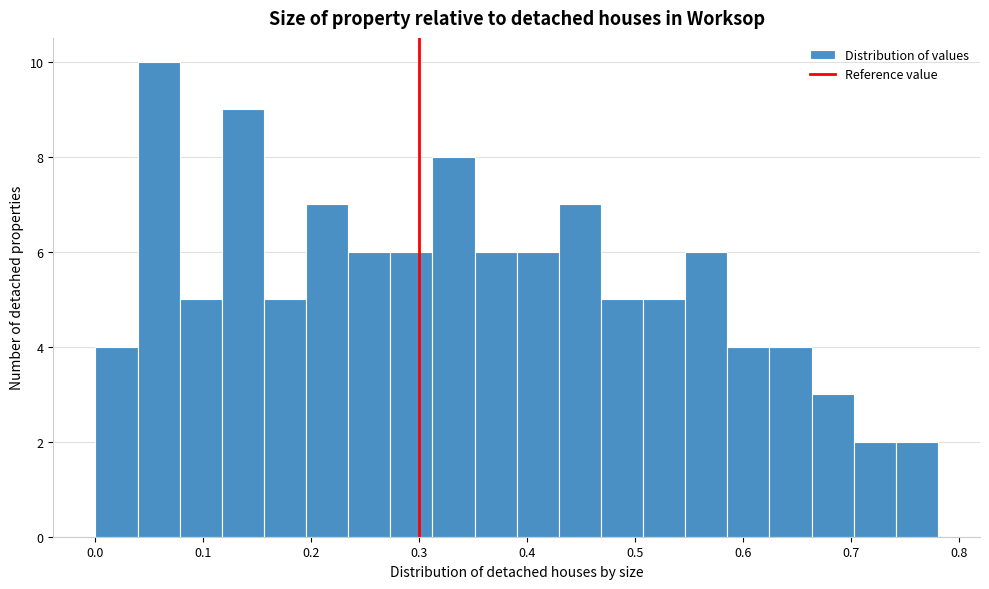

Around what value on the x-axis is the tallest bar? Give the approximate position of its centre, as read against the axis.

0.06